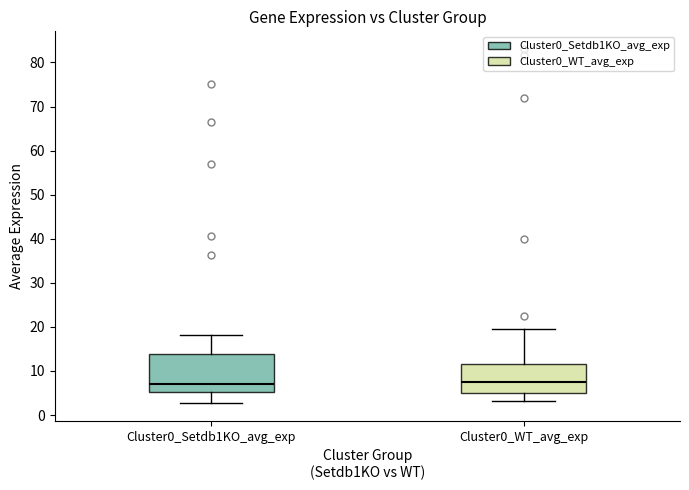

Where does the median line of the box for Cluster0_Setdb1KO_avg_exp sit on the y-axis? The values are not printed on the chart, so give them approximately, as read against the axis.

7